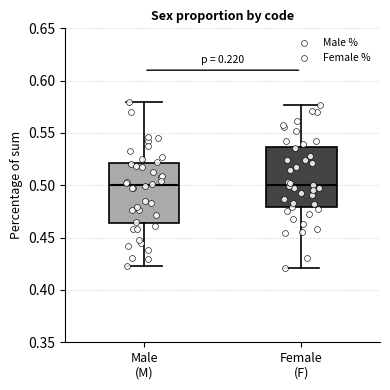

Reading left to right, read every box against the y-axis: the position of its median line, the range the box covers, and the ends of its whiskers. The values are not printed on the chart, so give them approximately, as read against the axis.

Male (M): median 0.500, box 0.465 to 0.520, whiskers 0.425 to 0.580
Female (F): median 0.500, box 0.480 to 0.535, whiskers 0.420 to 0.575